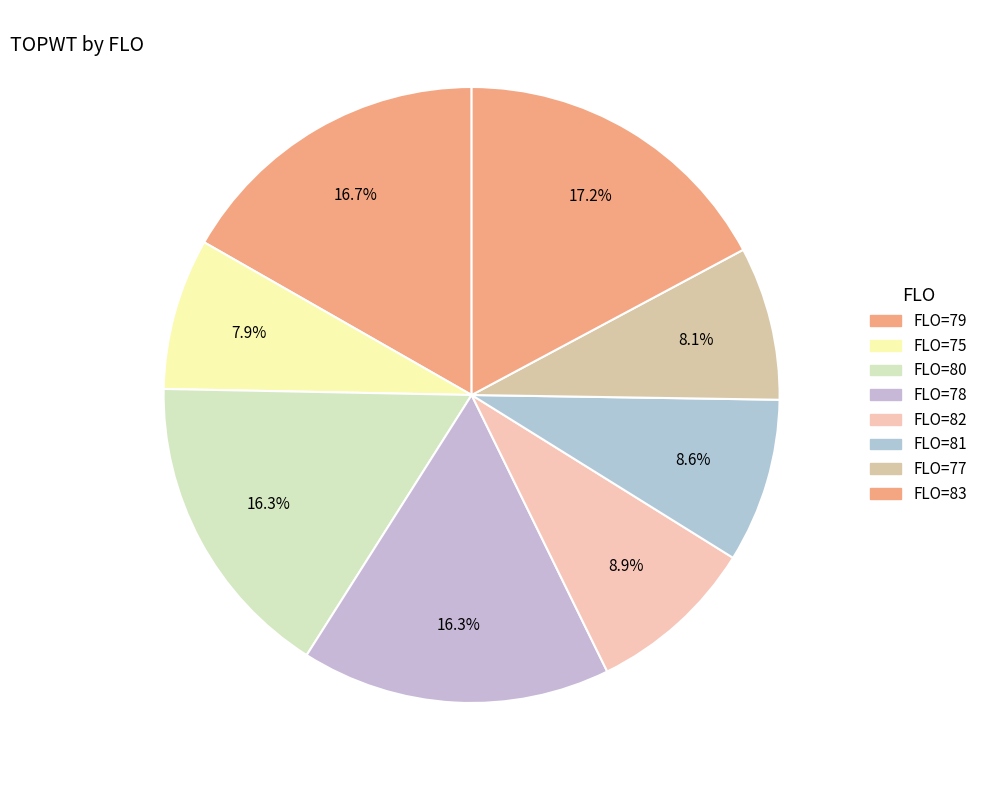

How many segments does this pie chart have?

8